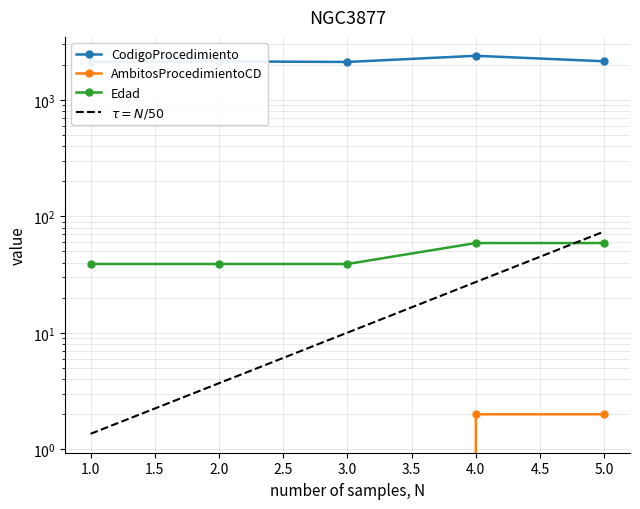

Count the AmbitosProcedimientoCD values in the range 0 to 2.

5